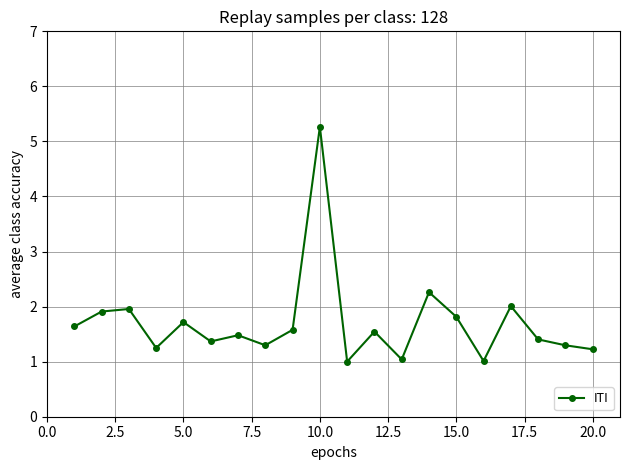

What is the minimum value shown in the chart?

1.0